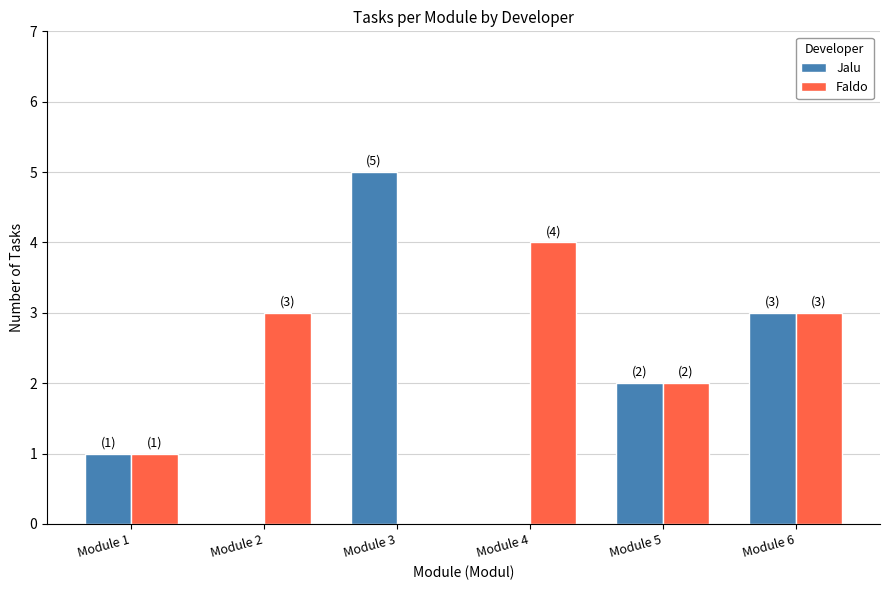

Is the value of Faldo at Module 3 greater than the value of Jalu at Module 6?

No